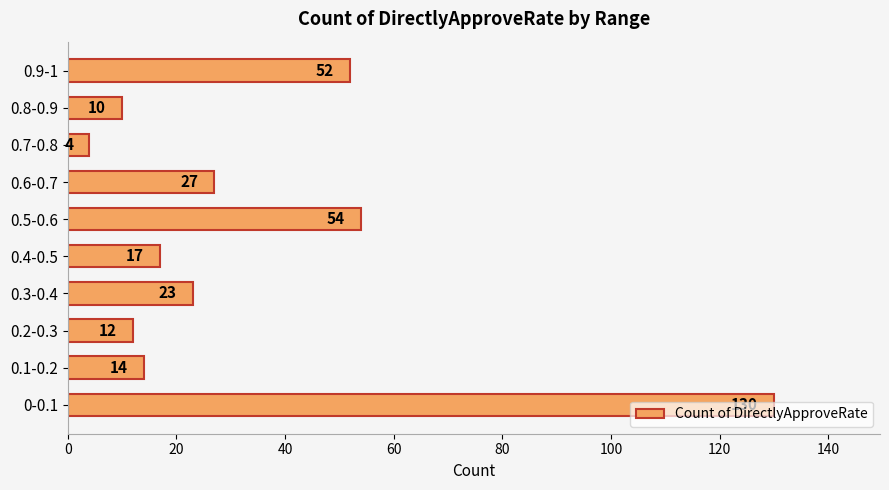

True or false: the data shows 9 at 0.6-0.7.

False